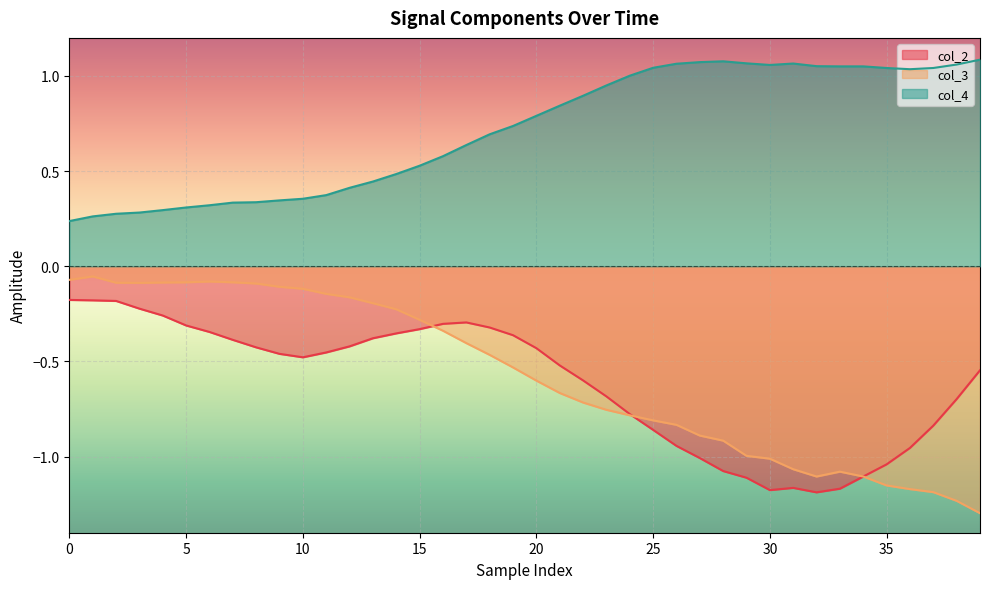

True or false: col_4 and col_2 intersect in this chart.

False